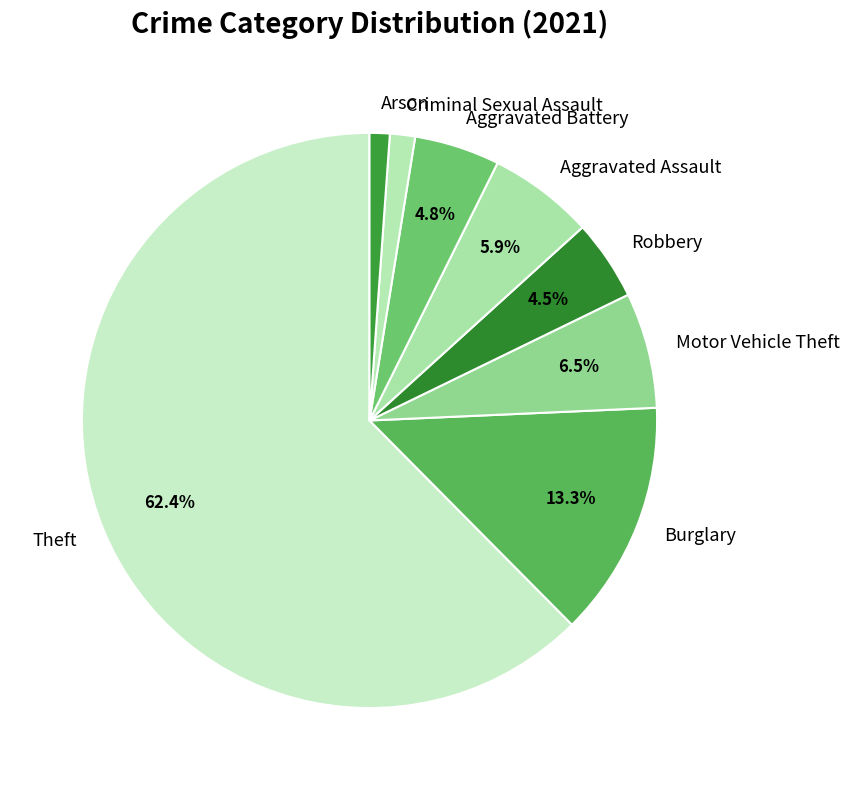

To the nearest percent, what is the difference between the Robbery and Burglary slice percentages?

9%